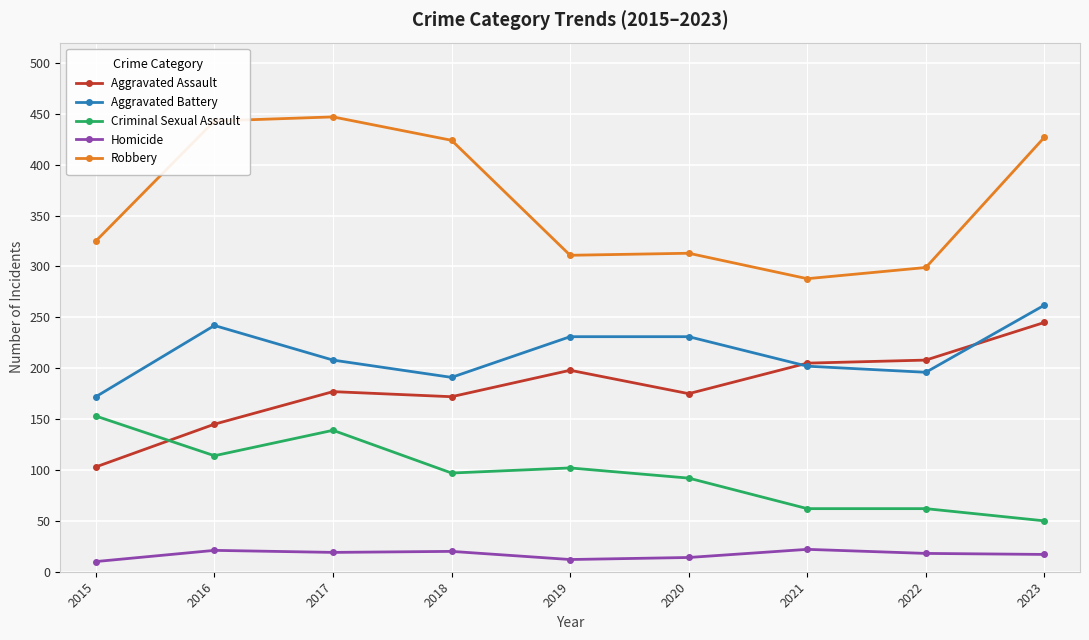

Which series has the largest range (max minus min)?

Robbery